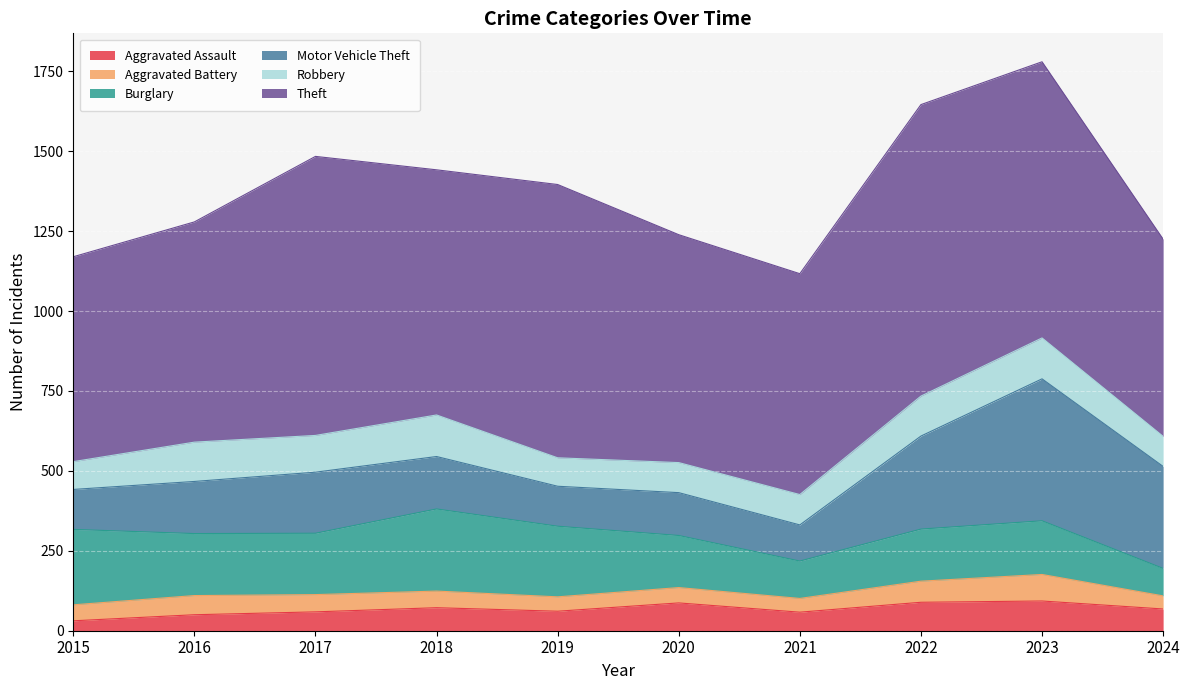

True or false: Aggravated Battery and Motor Vehicle Theft cross at least once.

False